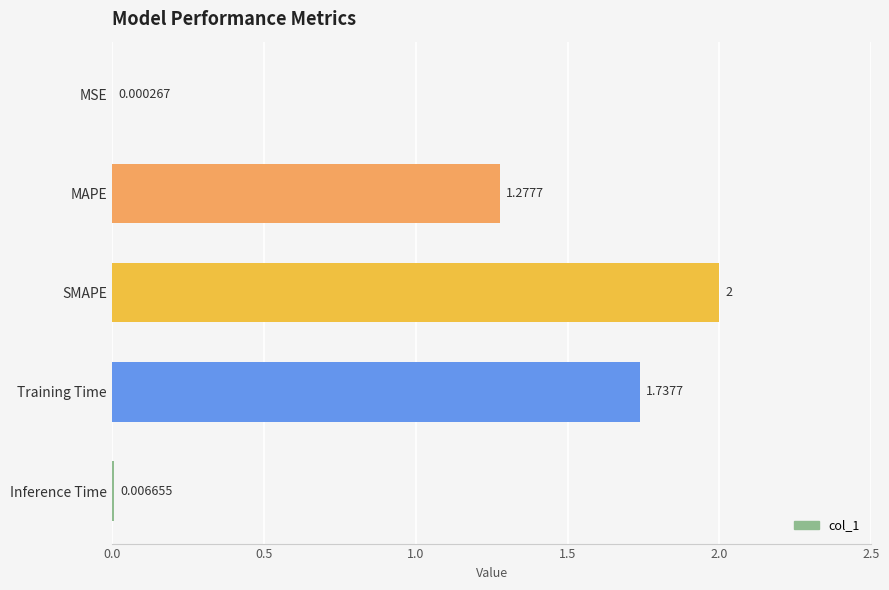

Approximately how many times larger is the value at MAPE compared to Training Time?

0.7